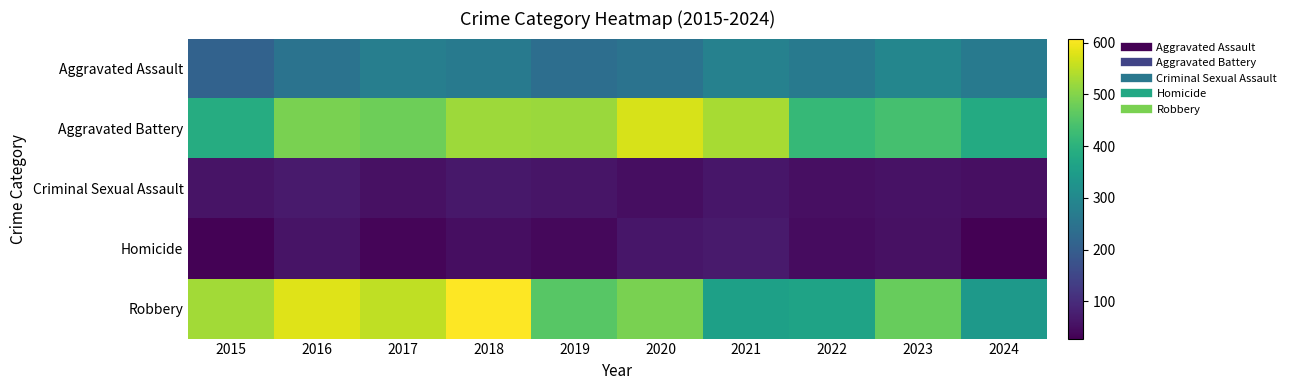

Rank the series by their maximum value, from highest to lowest.

Robbery, Aggravated Battery, Aggravated Assault, Criminal Sexual Assault, Homicide